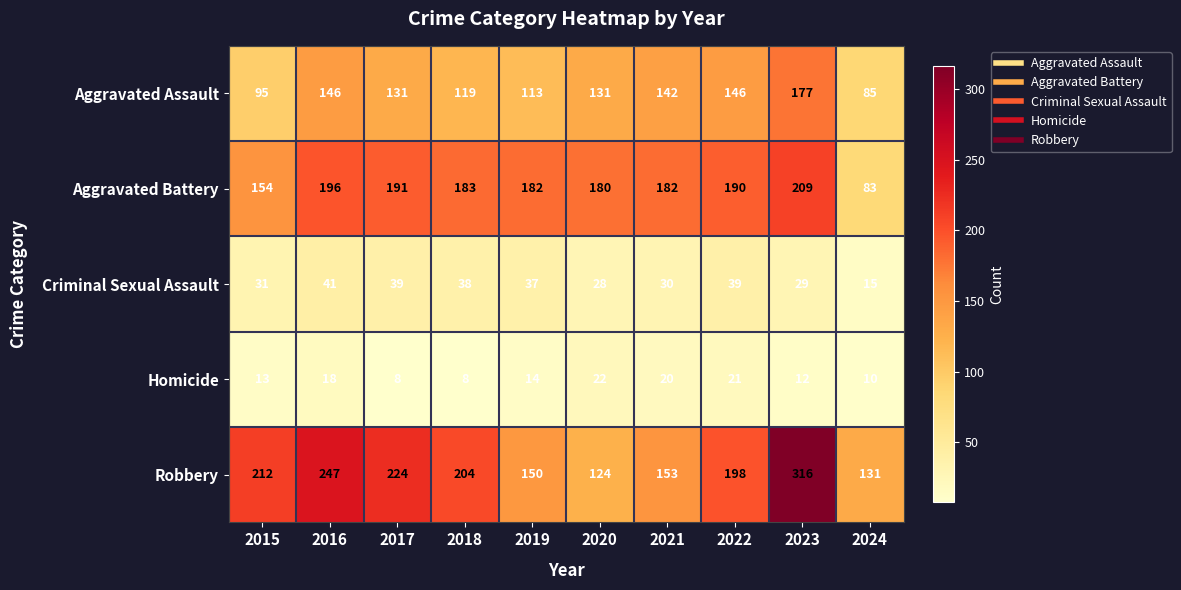

Rank the series by their maximum value, from highest to lowest.

Robbery, Aggravated Battery, Aggravated Assault, Criminal Sexual Assault, Homicide